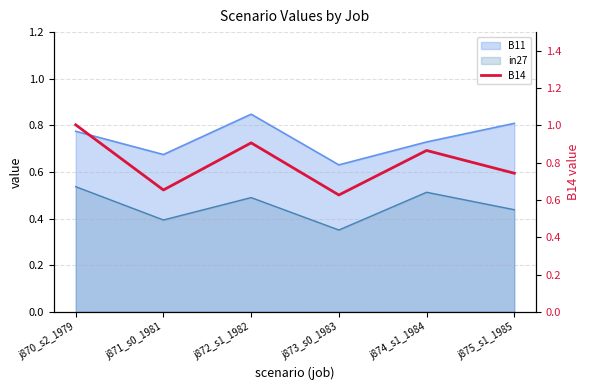

Which category has the lowest value across all series?

j873_s0_1983